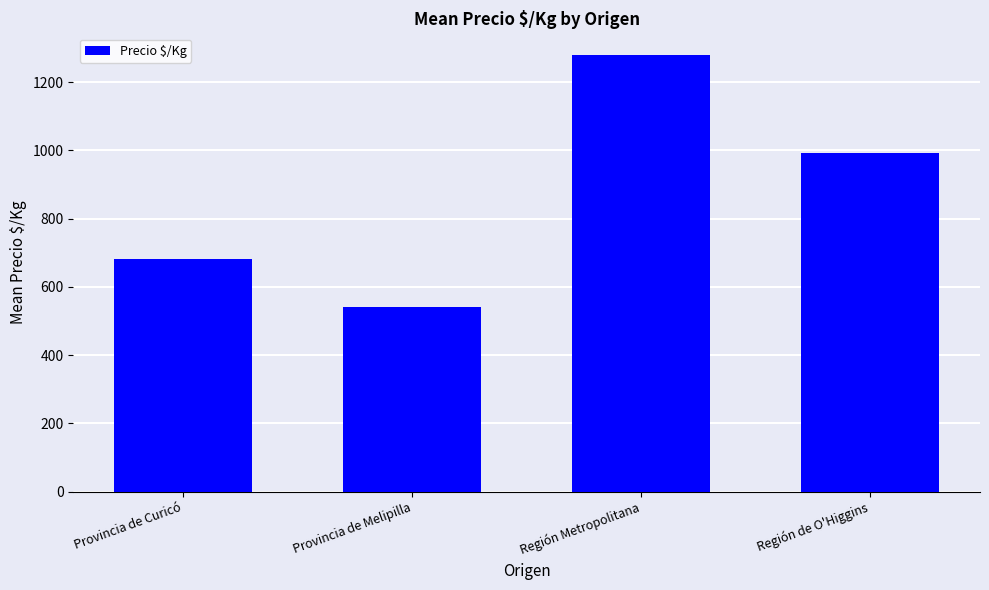

Reading right to left, what are all the values shown in this chart?

993	1279	542	681